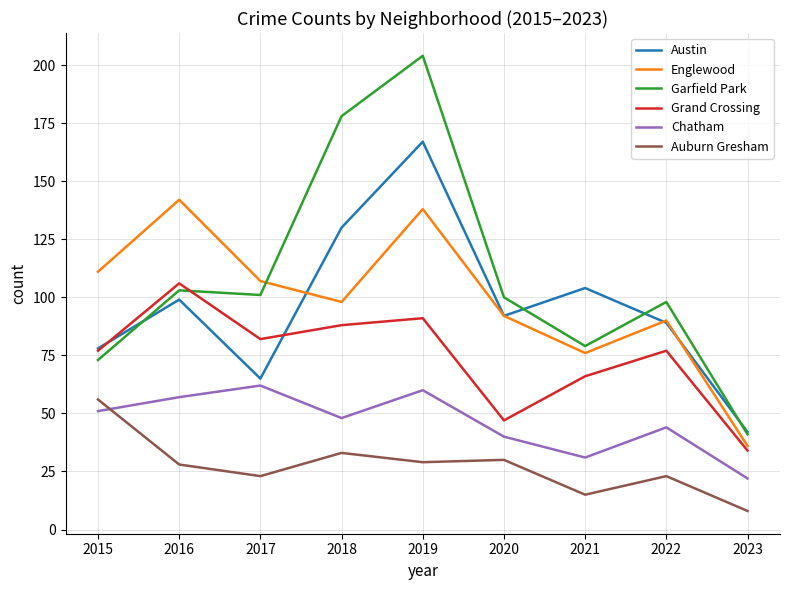

What is the average value of the Austin series?

96